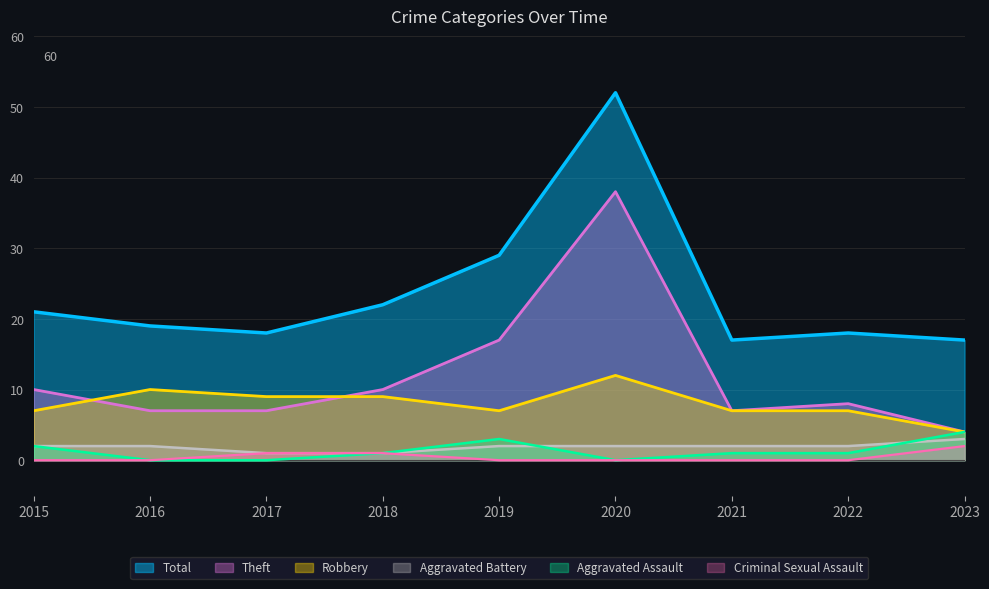

How many distinct data groups are displayed?

6